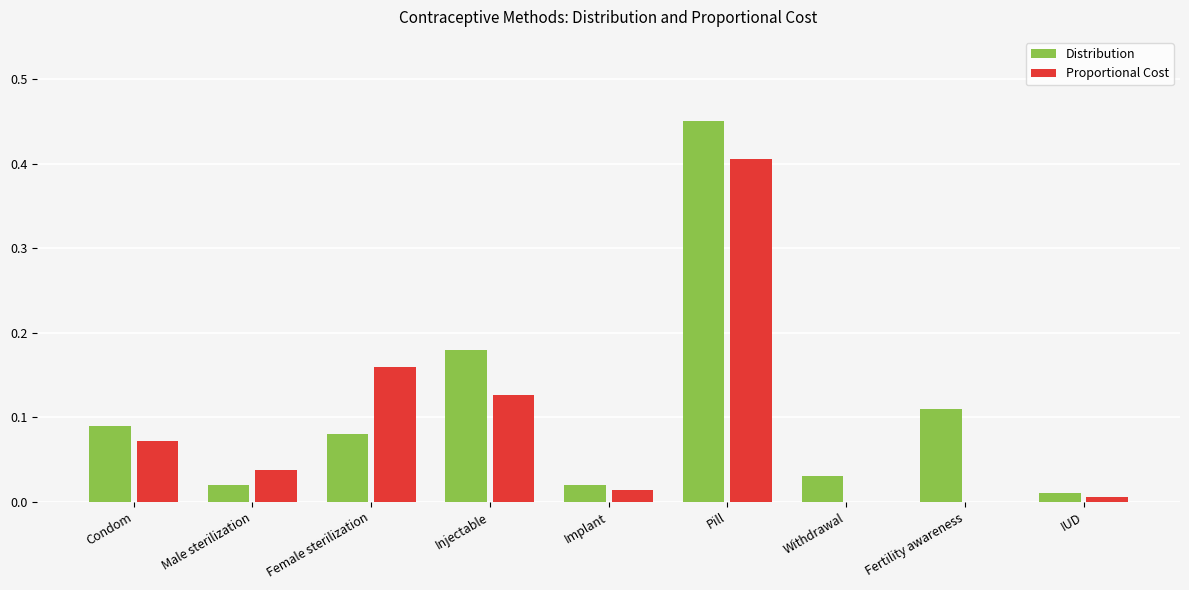

What are all the series names shown in the legend?

Distribution, Proportional Cost